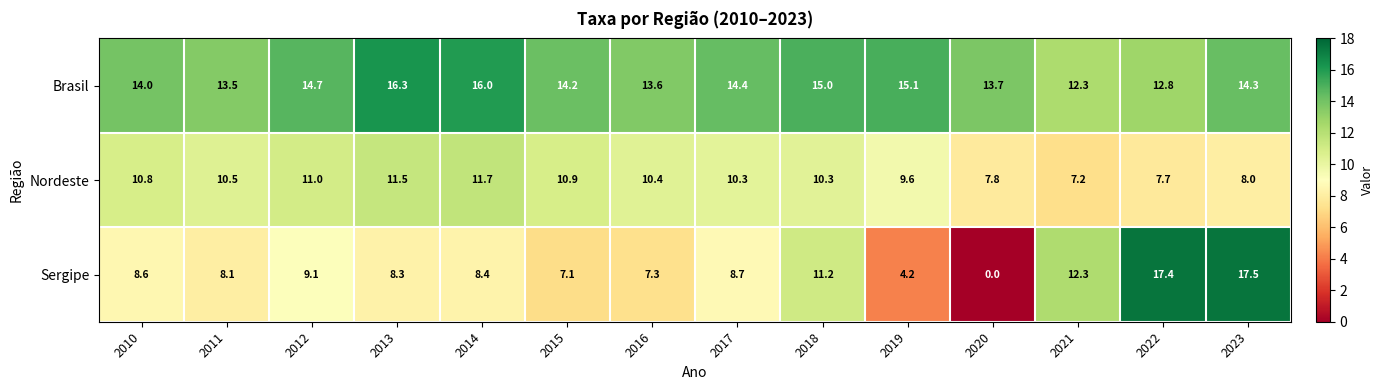

Which label corresponds to the largest value in the chart?

2023